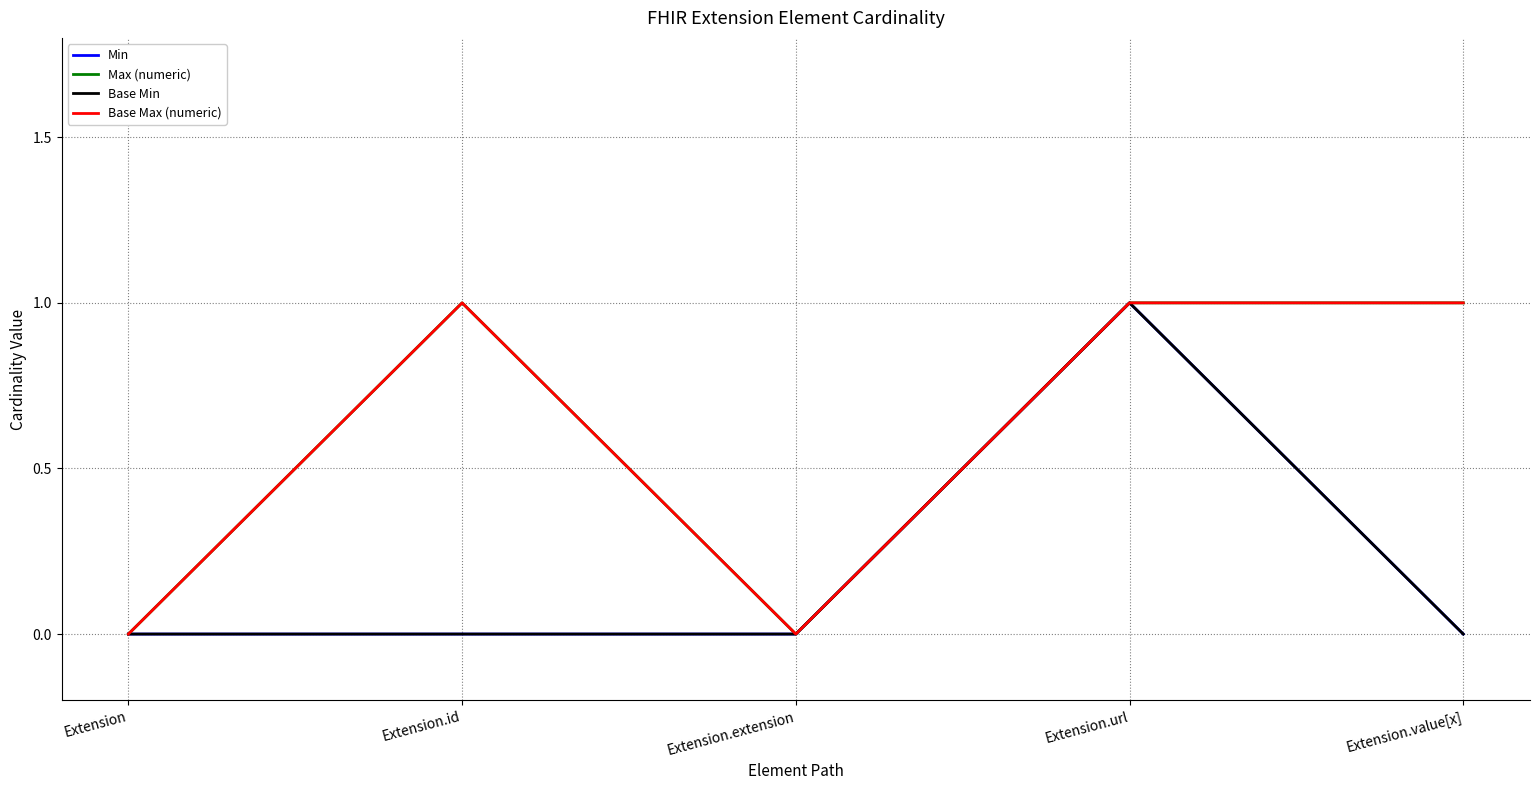

Where is Max (numeric) nearest to the value 0?

Extension